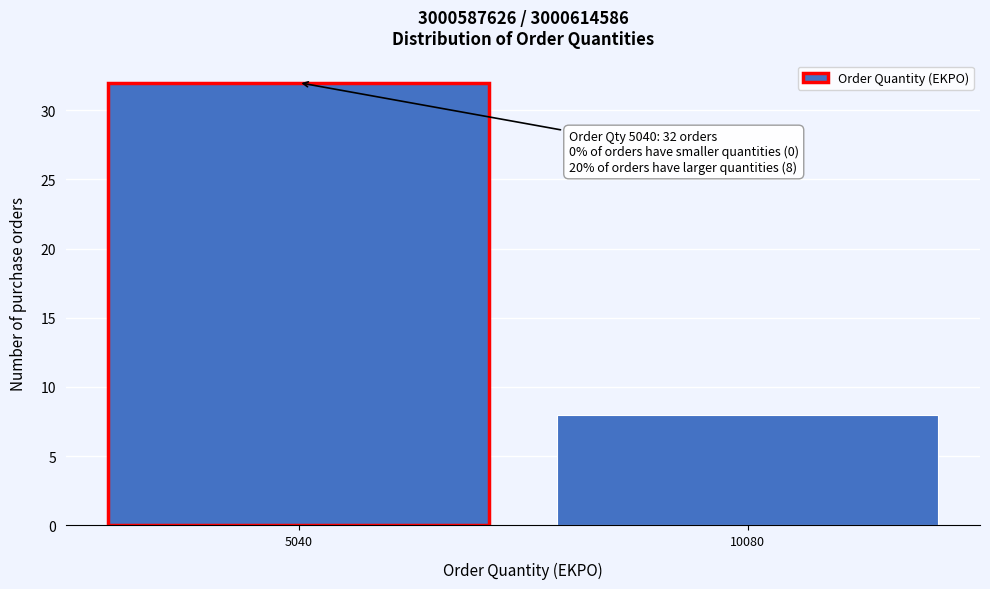

Reading left to right, extract all data points from this chart.

32	8